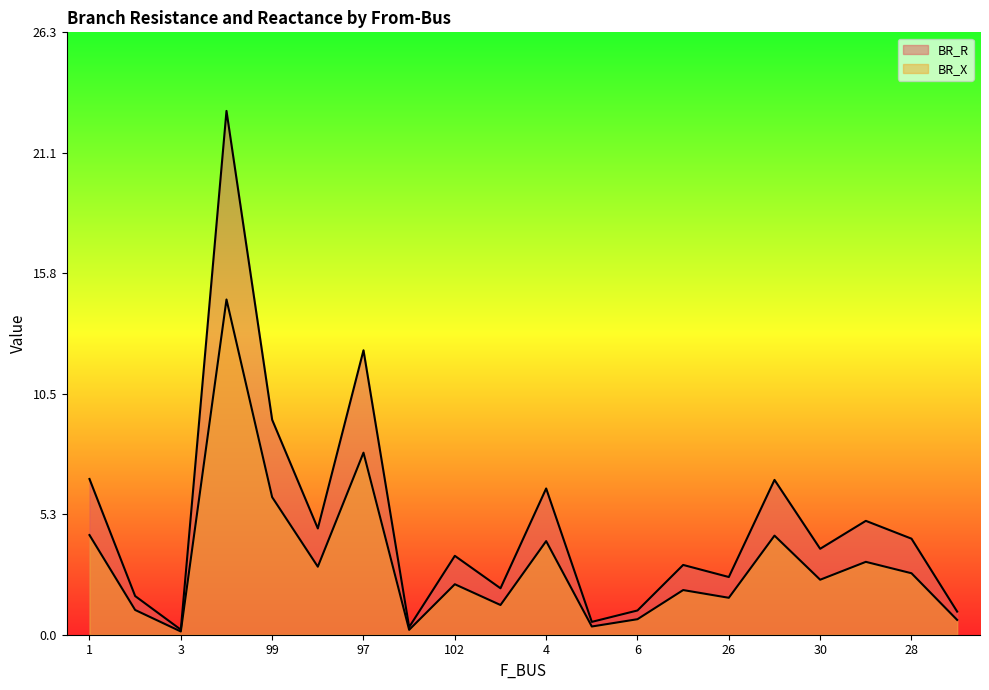

True or false: BR_X and BR_R cross at least once.

False